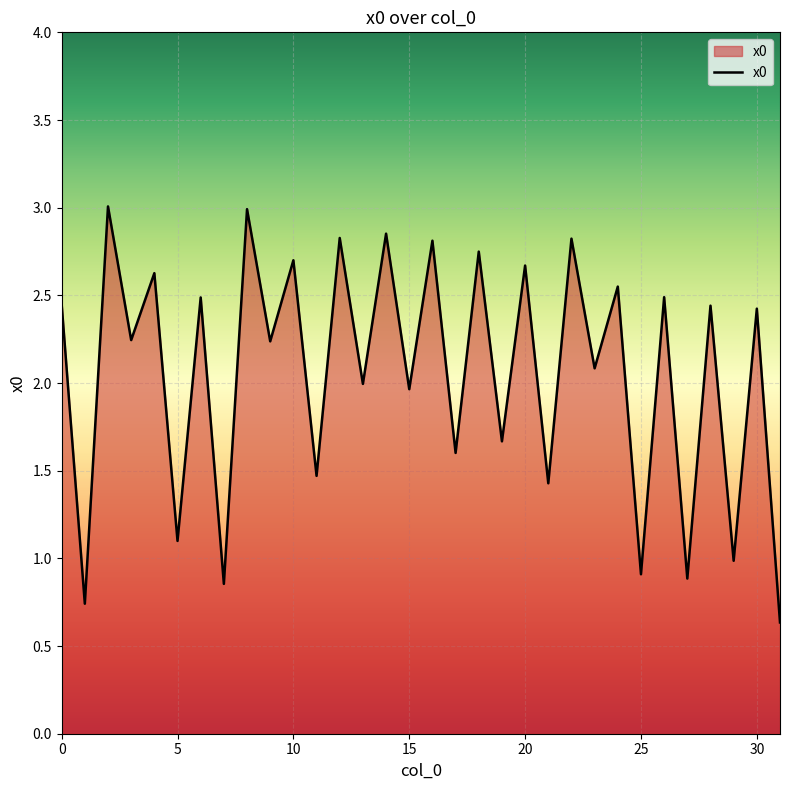

What is the maximum value shown in the chart?

3.0